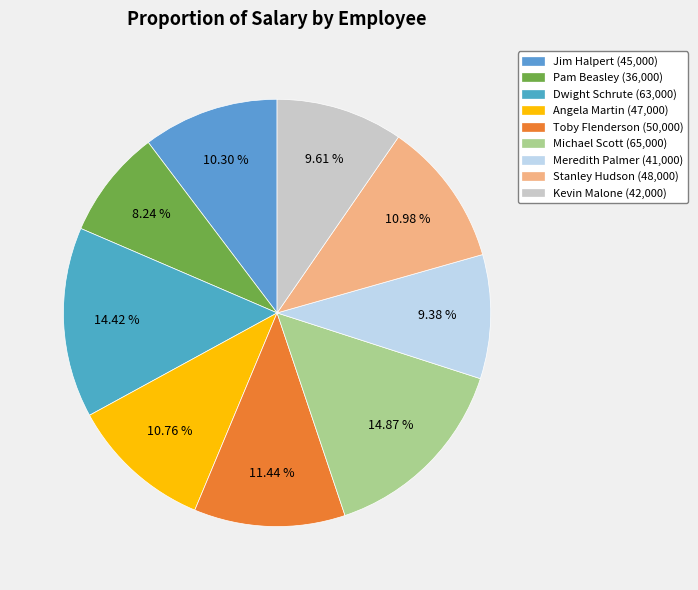

To the nearest percent, what is the difference between the largest and smallest slice percentages?

7%